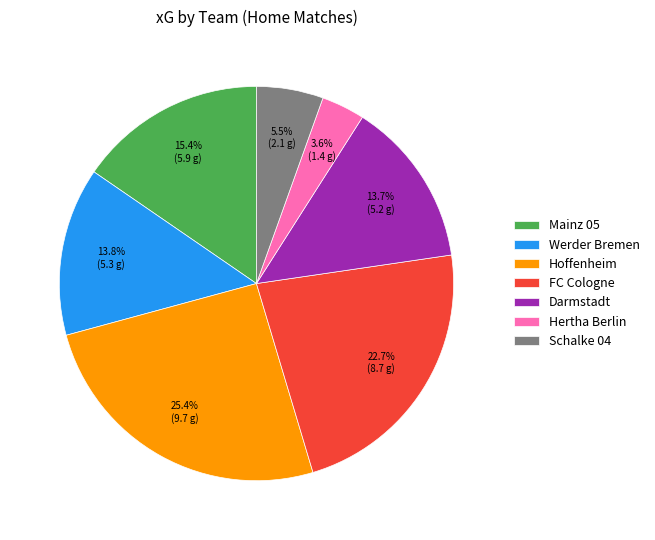

What percentage do Mainz 05 and FC Cologne together represent?

38.1%